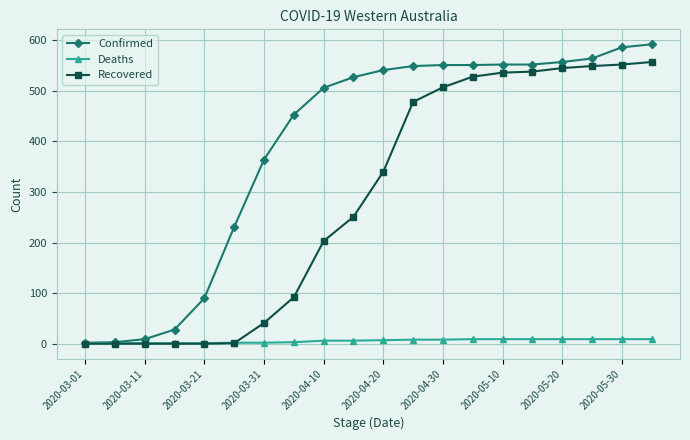

Which series has the largest total across all categories?

Confirmed